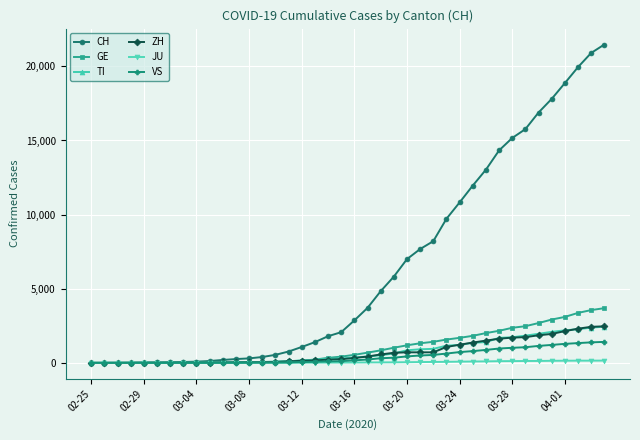

How many data points does each series have?

40